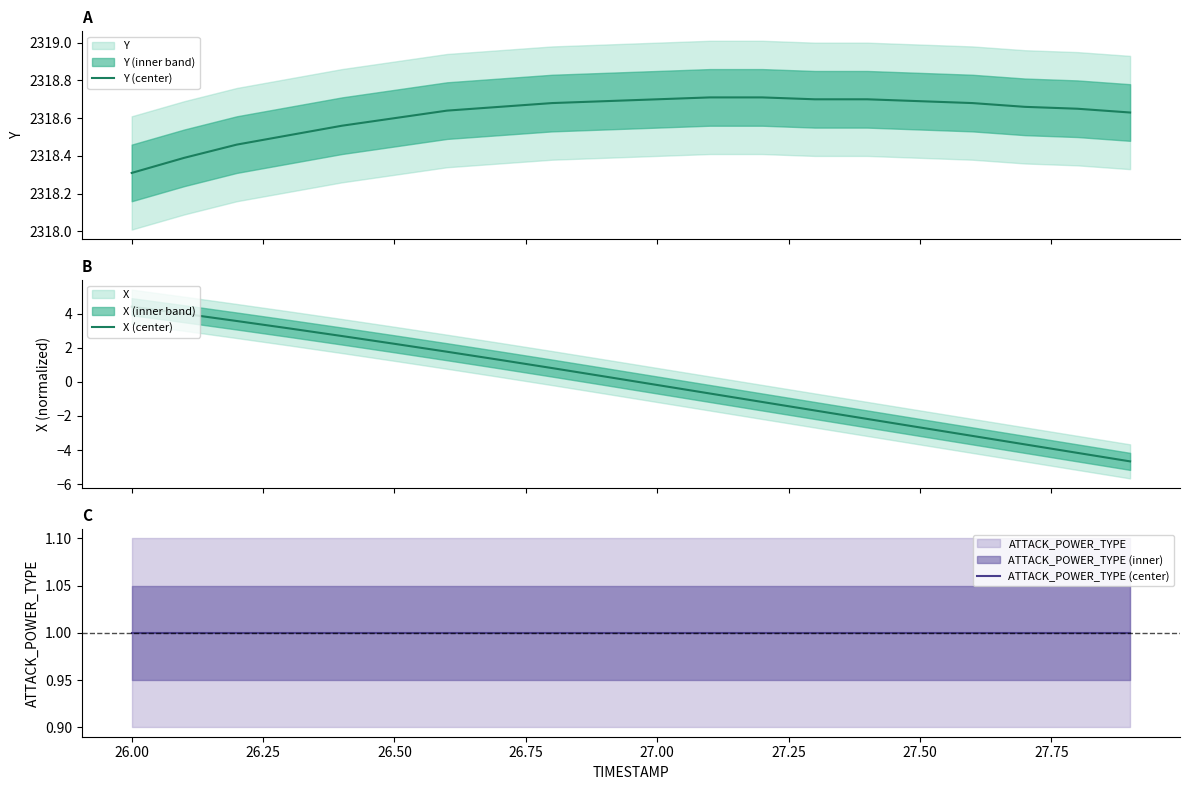

Reading left to right, extract all data points from this chart.

Y (center): 2318.3	2318.4	2318.5	2318.5	2318.6	2318.6	2318.6	2318.7	2318.7	2318.7	2318.7	2318.7	2318.7	2318.7	2318.7	2318.7	2318.7	2318.7	2318.7	2318.6
X (center): 4.4	4.0	3.6	3.1	2.7	2.2	1.8	1.3	0.8	0.3	-0.2	-0.7	-1.2	-1.7	-2.2	-2.7	-3.2	-3.7	-4.2	-4.7
ATTACK_POWER_TYPE (center): 1.0	1.0	1.0	1.0	1.0	1.0	1.0	1.0	1.0	1.0	1.0	1.0	1.0	1.0	1.0	1.0	1.0	1.0	1.0	1.0